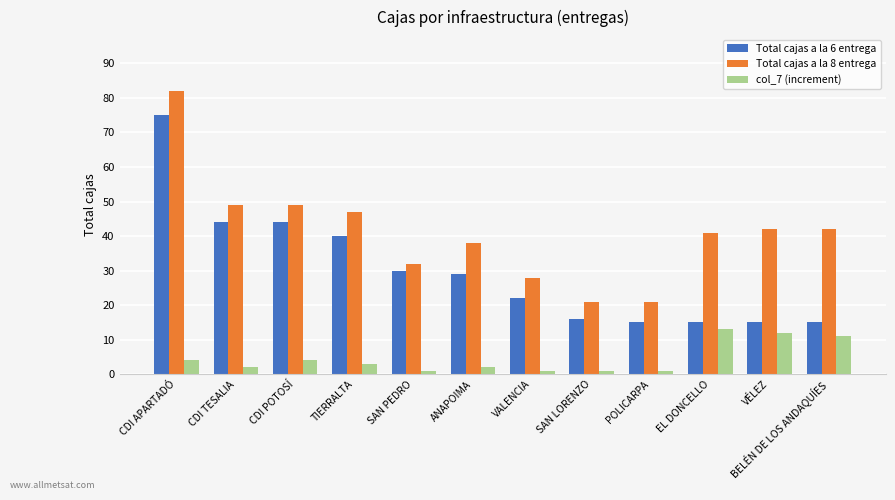

What is the total value across all series at CDI POTOSÍ?

97